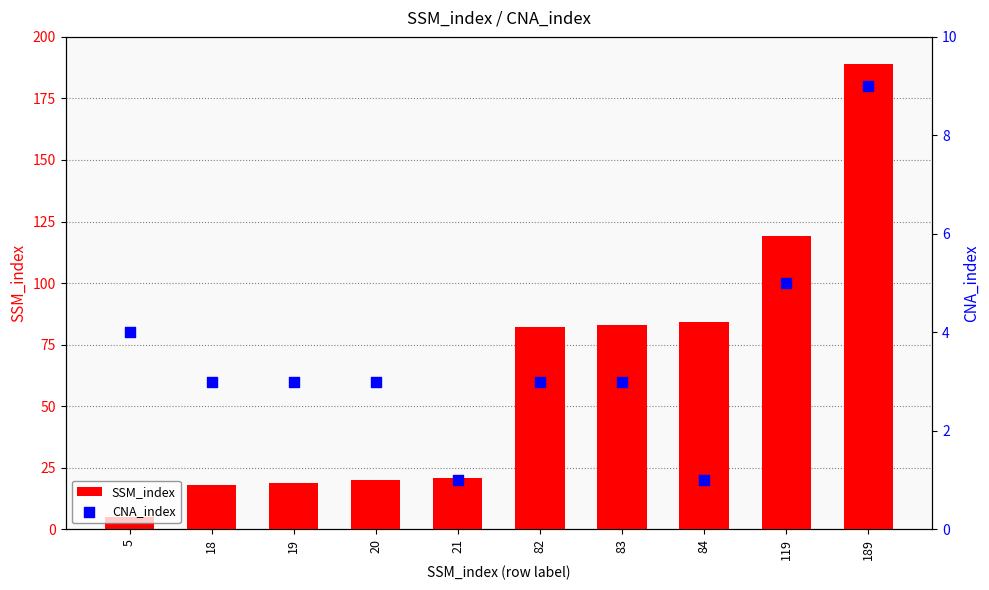

At how many categories does at least one series exceed 103?

2